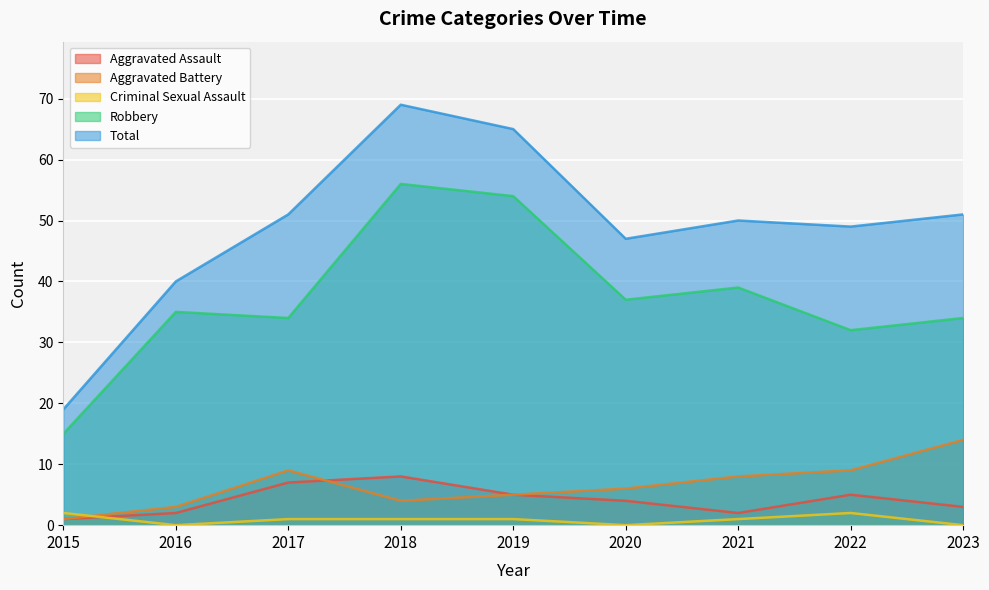

True or false: Criminal Sexual Assault and Total cross at least once.

False